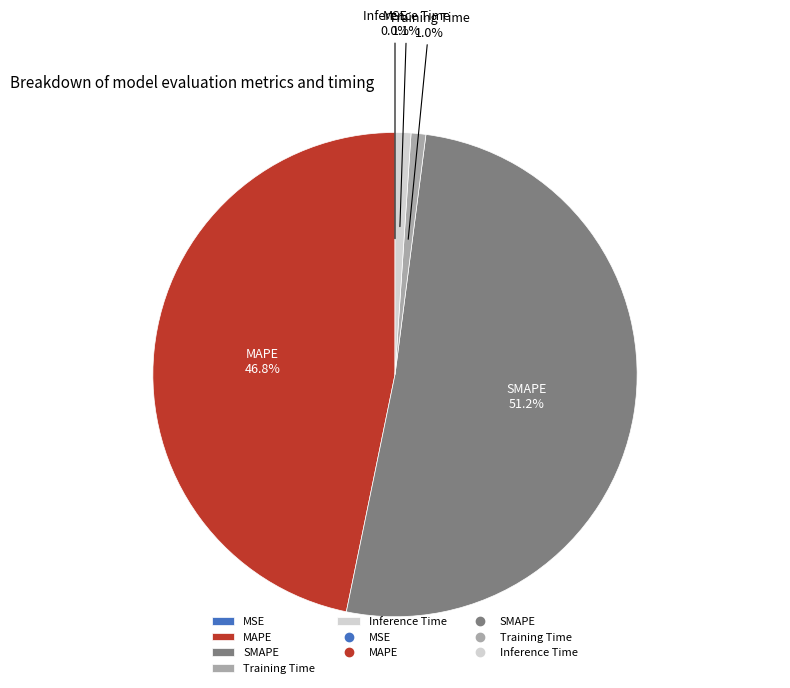

Which slice is the largest?

SMAPE